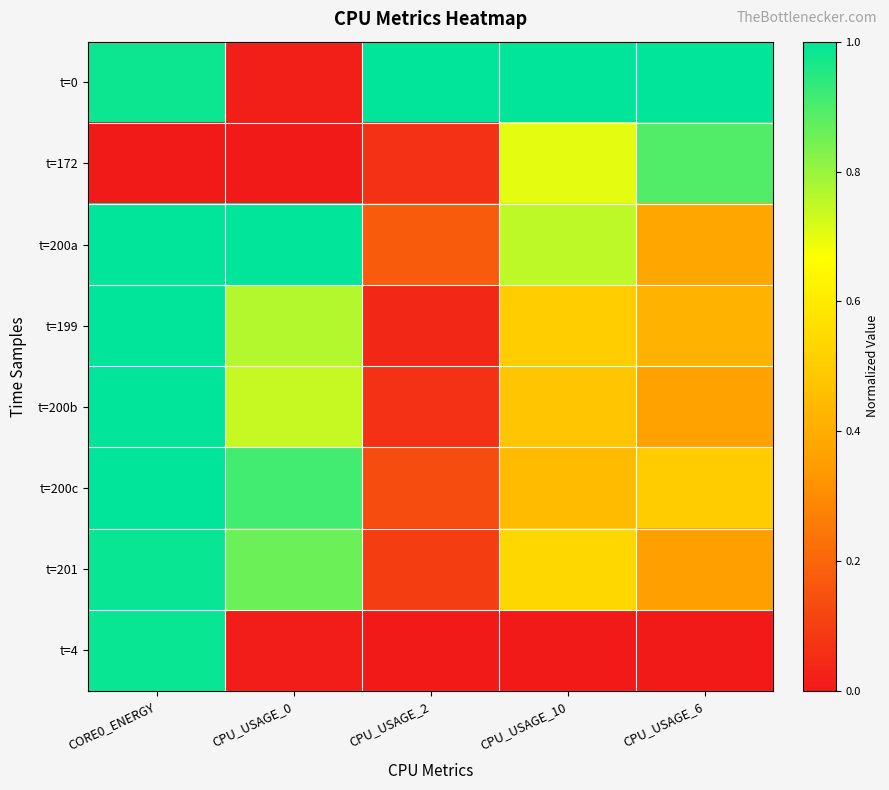

What is the greatest value displayed?

1.0